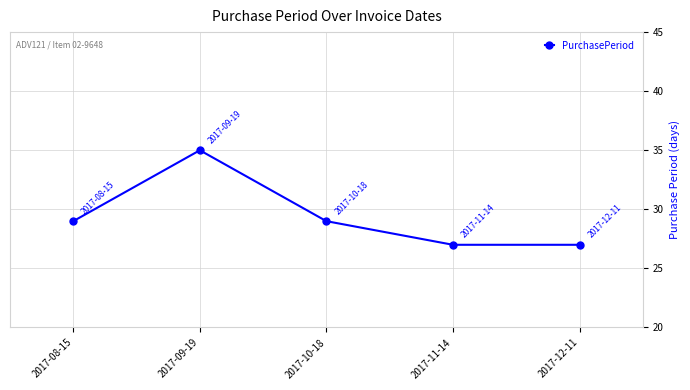

True or false: there are more than 2 points higher than both neighbors.

False